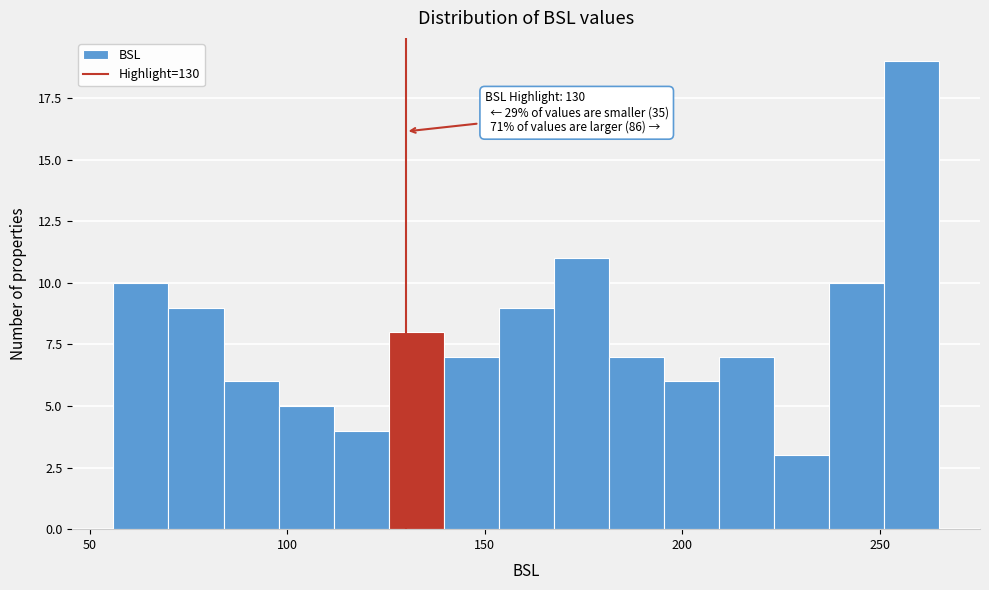

Read against the x-axis, roughly where is the centre of the tallest bar?

260